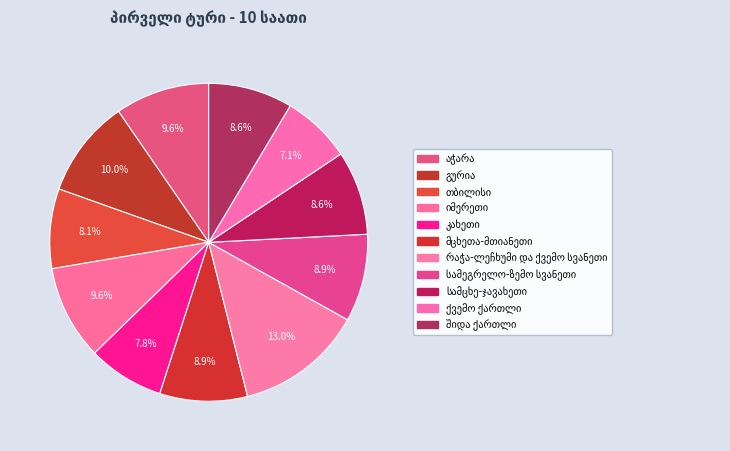

What is the change in value from კახეთი to სამცხე-ჯავახეთი?

+0.7